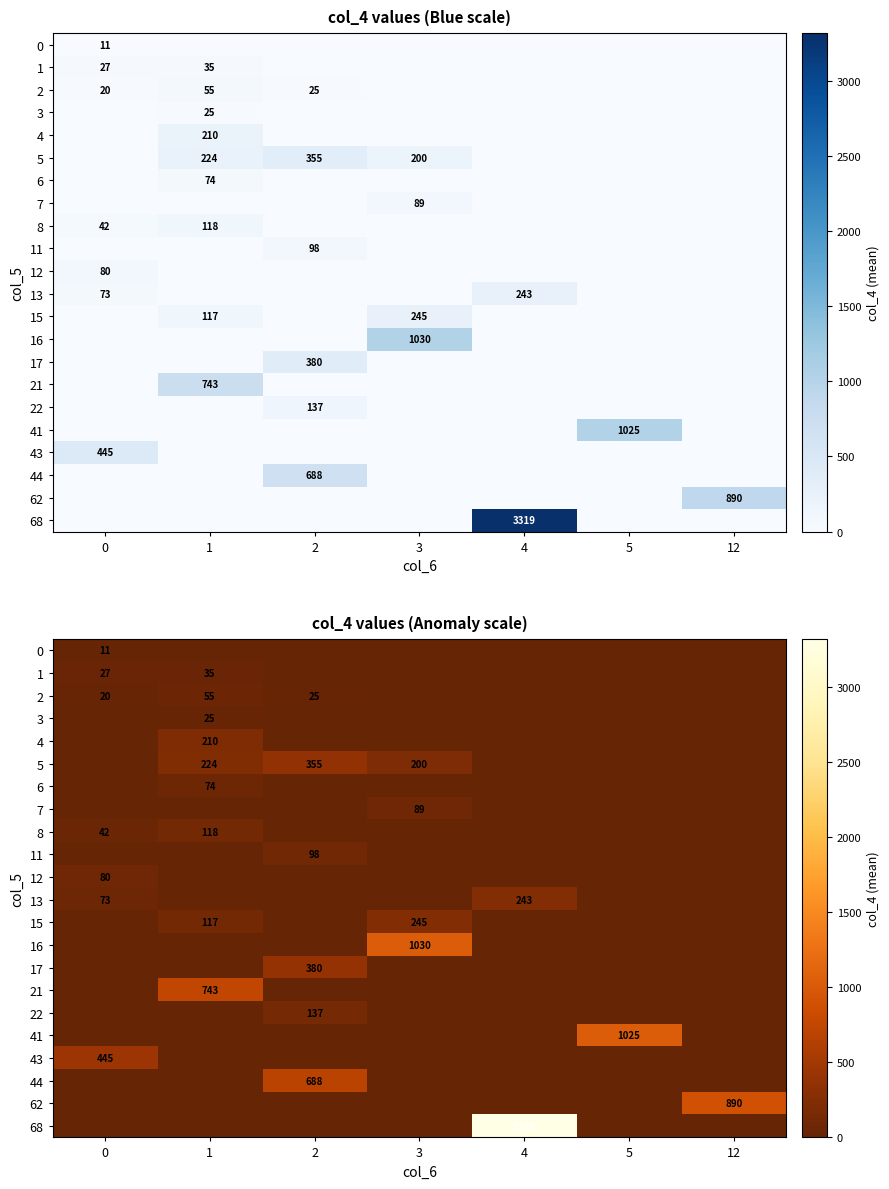

What is the highest value of the 6 series?

74.0